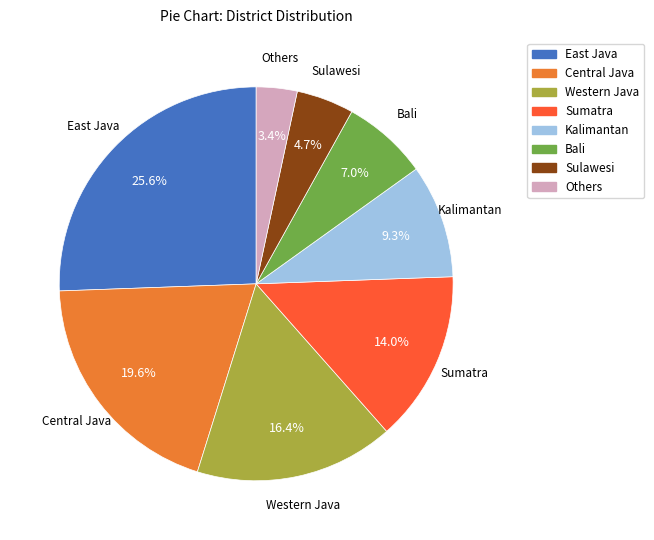

Does Central Java represent more than half of the total?

No